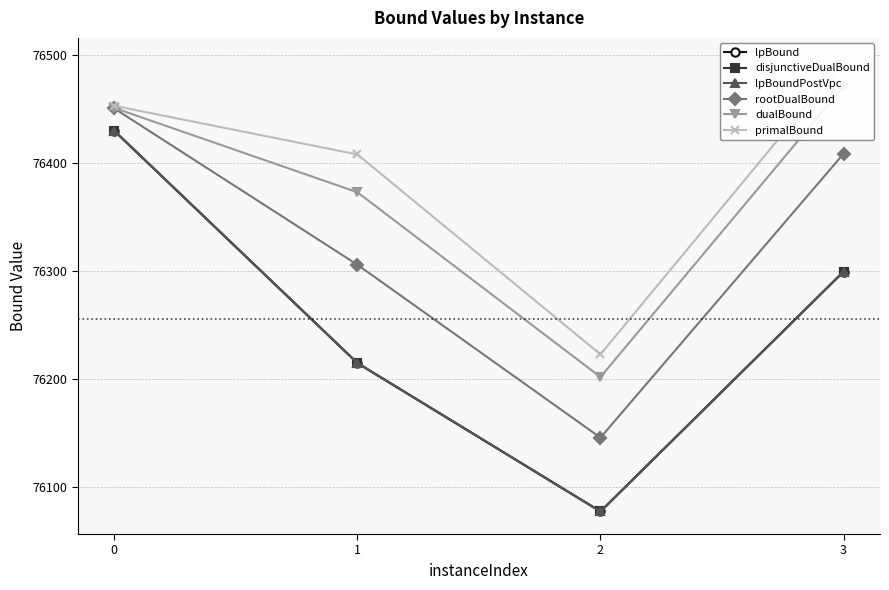

At how many categories does at least one series exceed 76147?

4